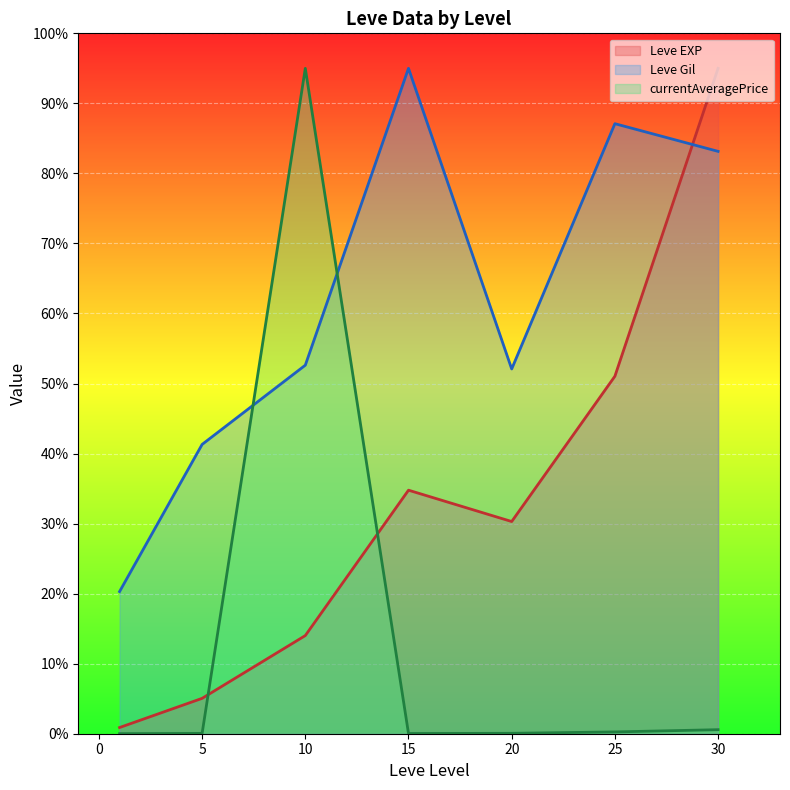

What are all the series names shown in the legend?

Leve EXP, Leve Gil, currentAveragePrice